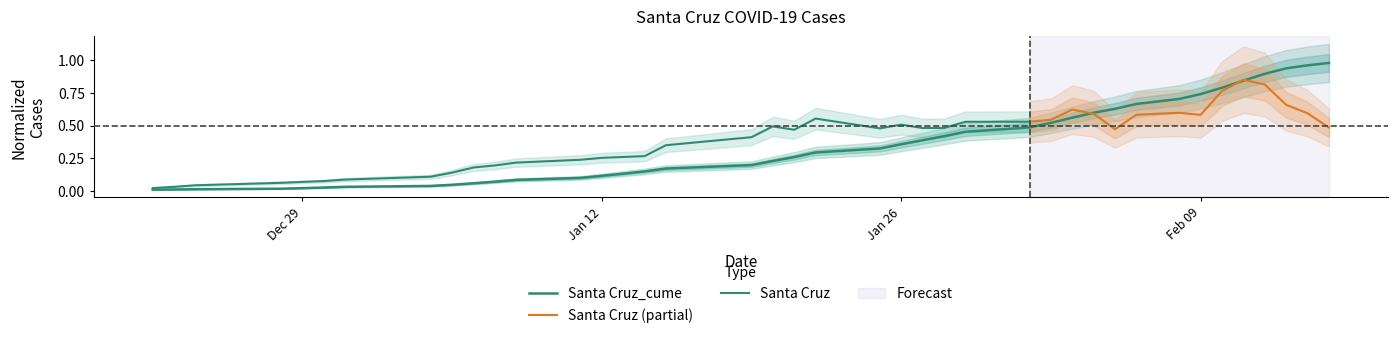

At which label is the value closest to 0?

2020-12-22